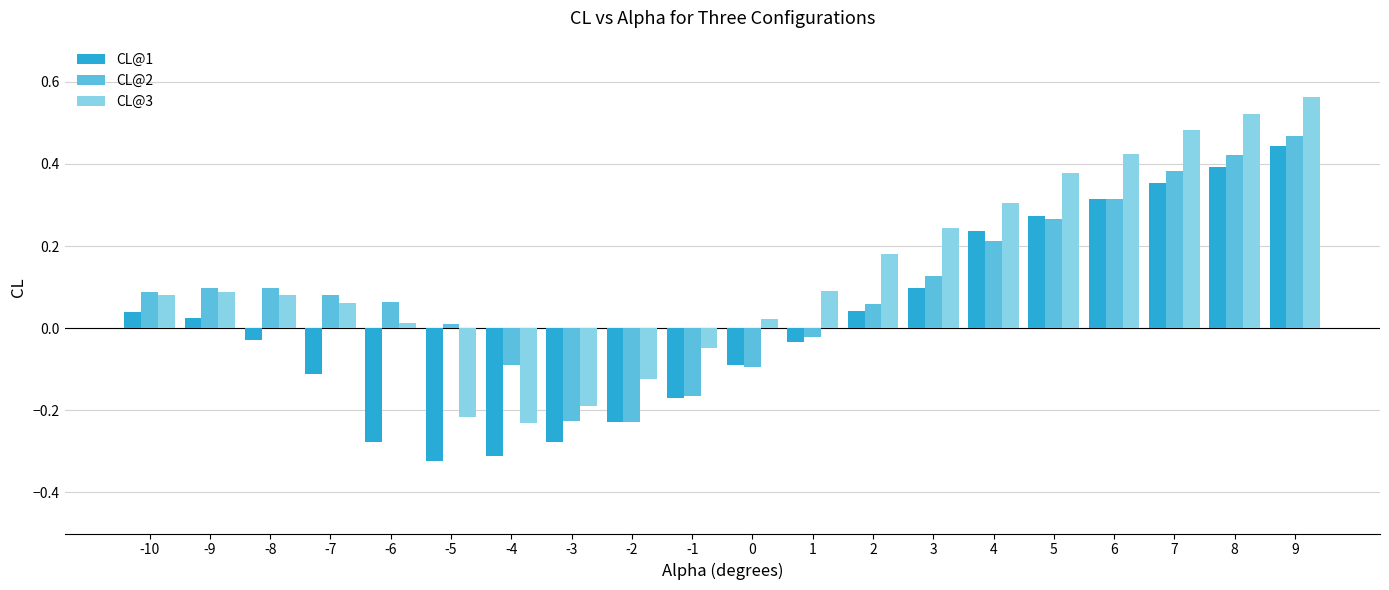

At which label does CL@3 first exceed 0?

-10